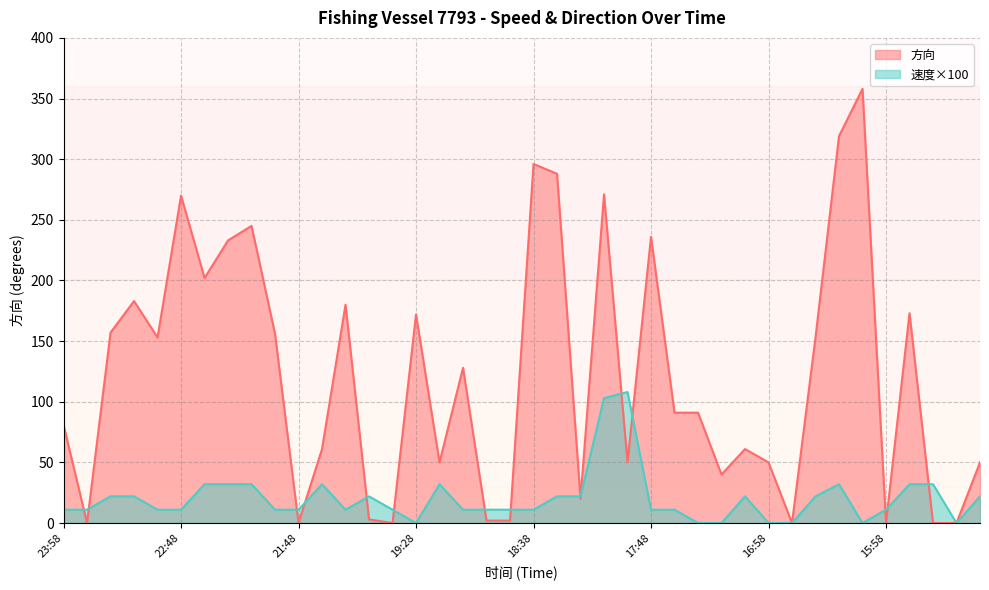

How many intersections are there between 方向 and 速度?

15